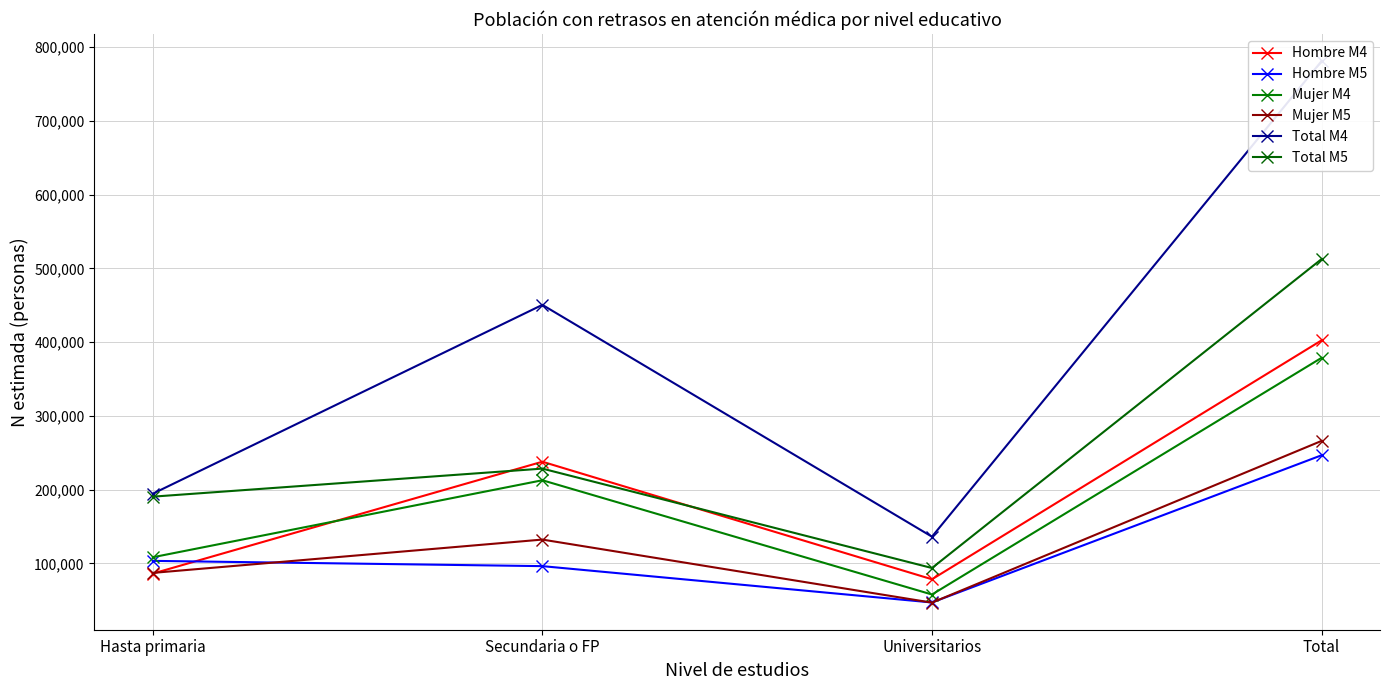

How many interior local peaks does the Mujer M5 series have?

1